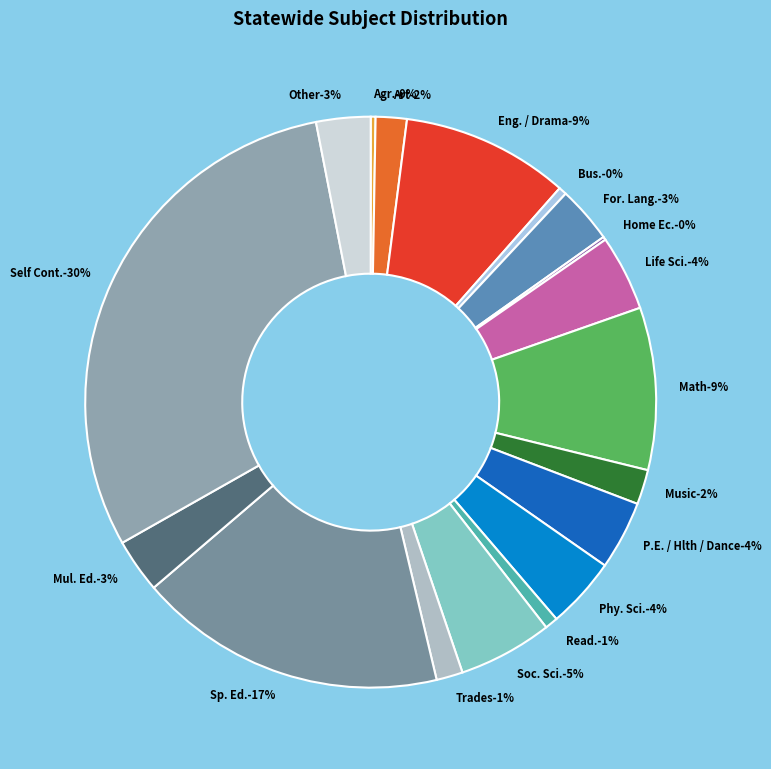

The Home Ec. slice represents 8% of the pie. True or false?

False